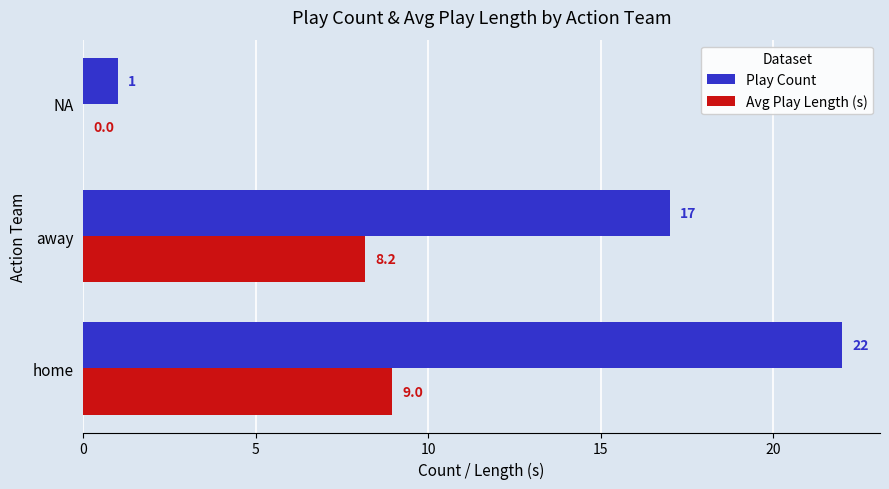

At which label is Play Count closest to 11?

away